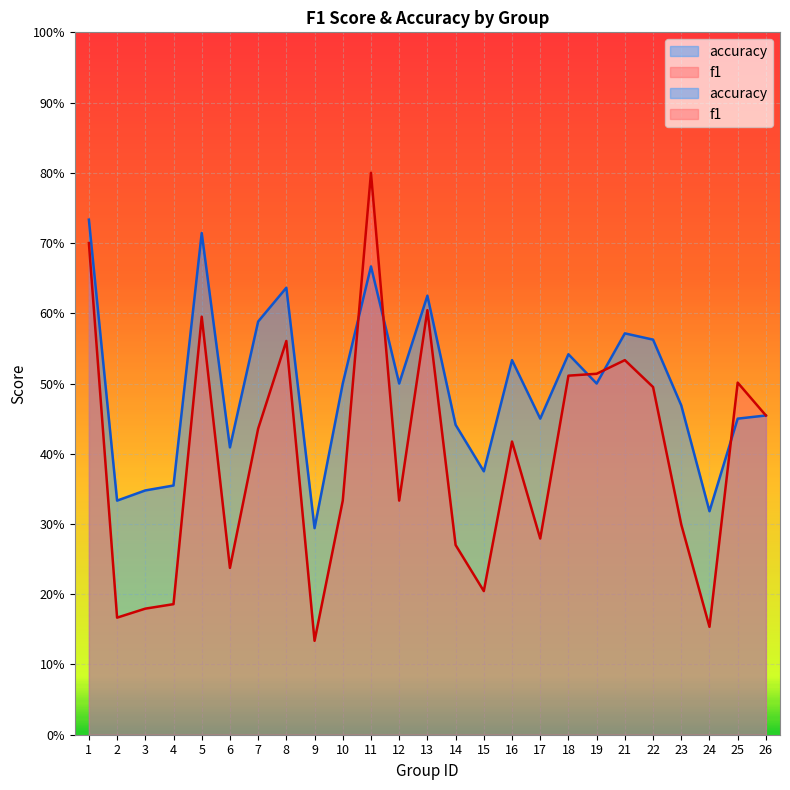

Which series ends up on top after the final intersection of f1 and accuracy?

f1